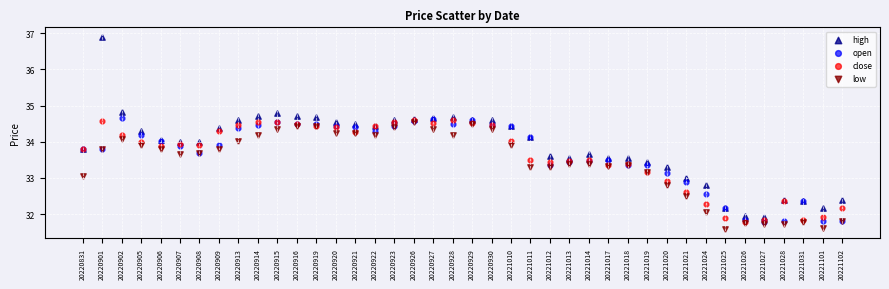

Which series has the largest Y range (max minus min)?

high